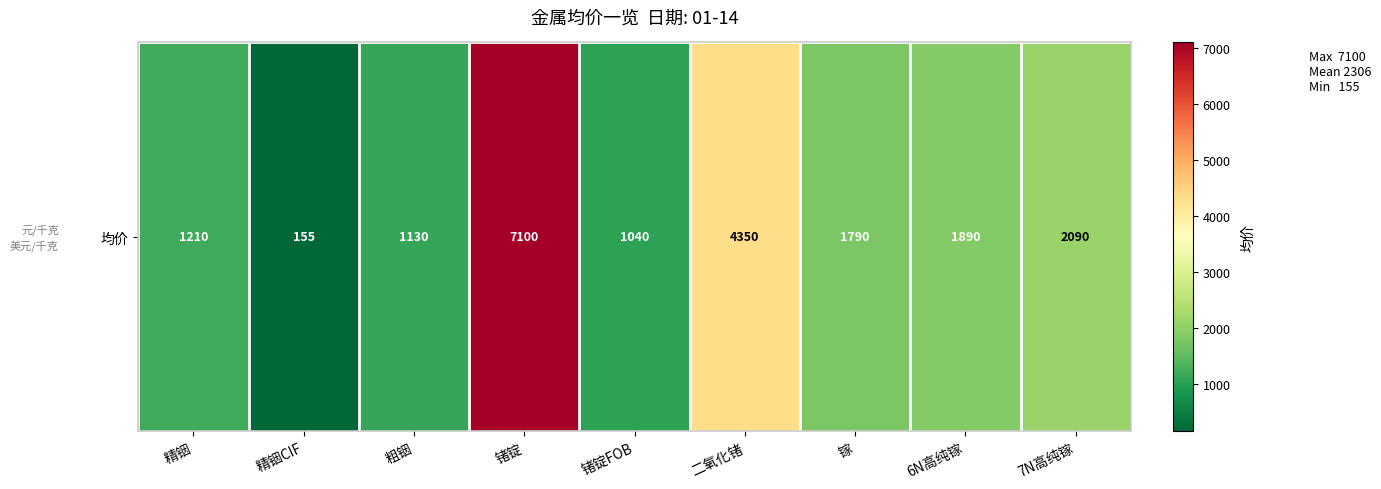

How many categories are shown in the chart?

9